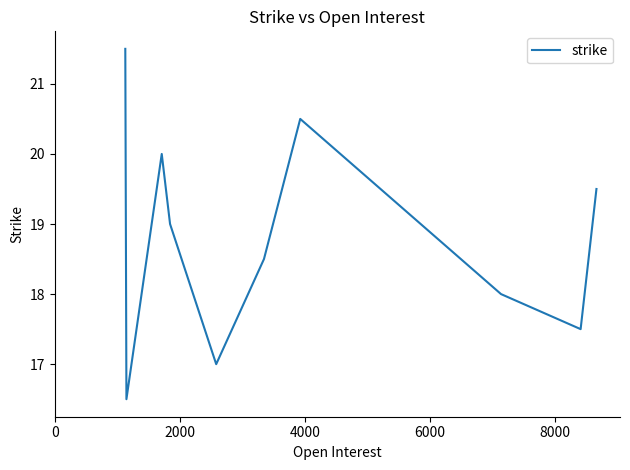

Does the chart have visible grid lines?

No